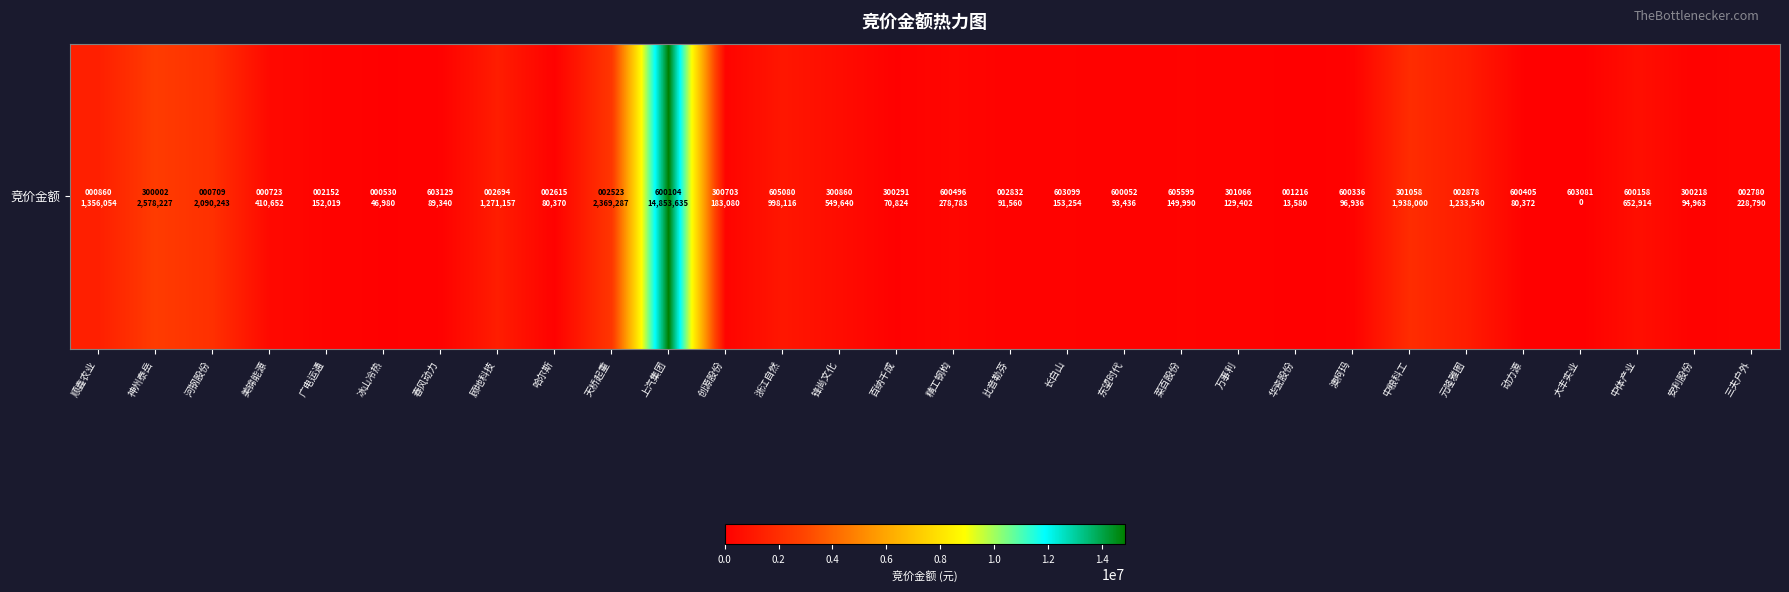

Approximately how many times larger is the value at 澳柯玛 compared to 锋尚文化?

0.2